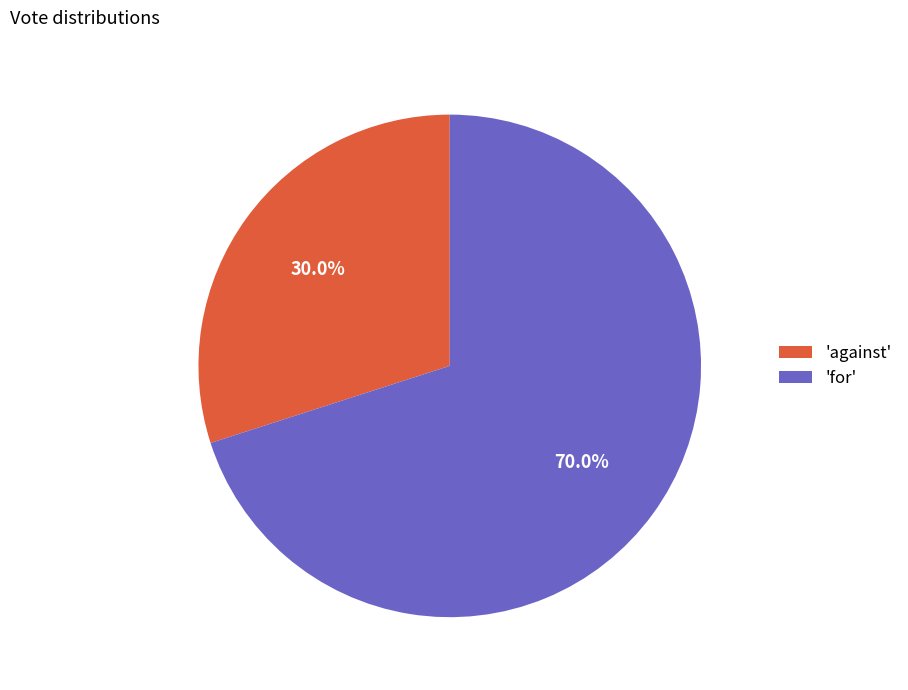

Which category has the biggest portion of the pie?

'for'